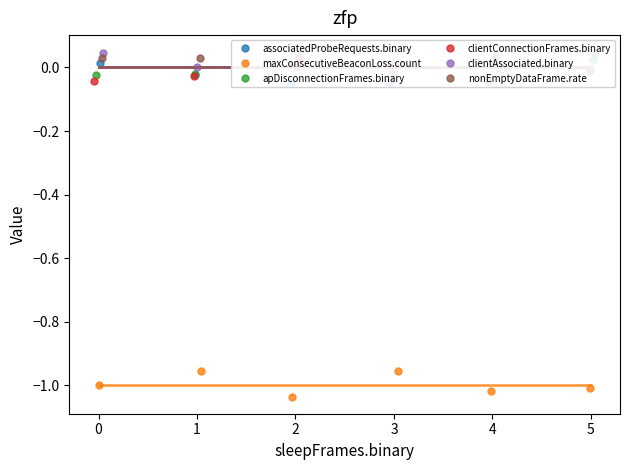

Which series has the largest total across all categories?

clientAssociated.binary